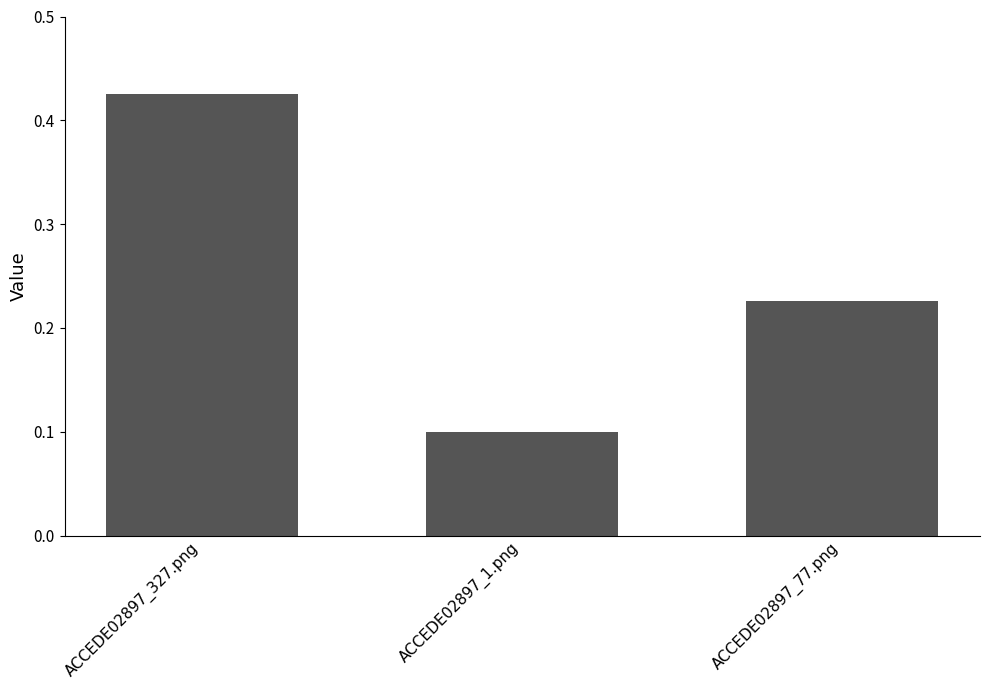

At which label is the value closest to 0?

ACCEDE02897_1.png